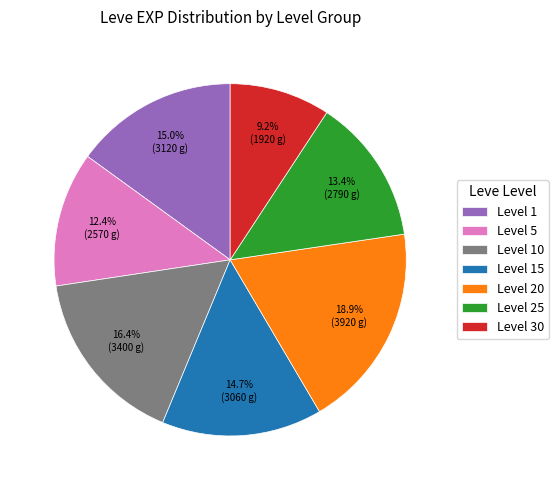

Approximately how many times larger is the value at Level 30 compared to Level 10?

0.6